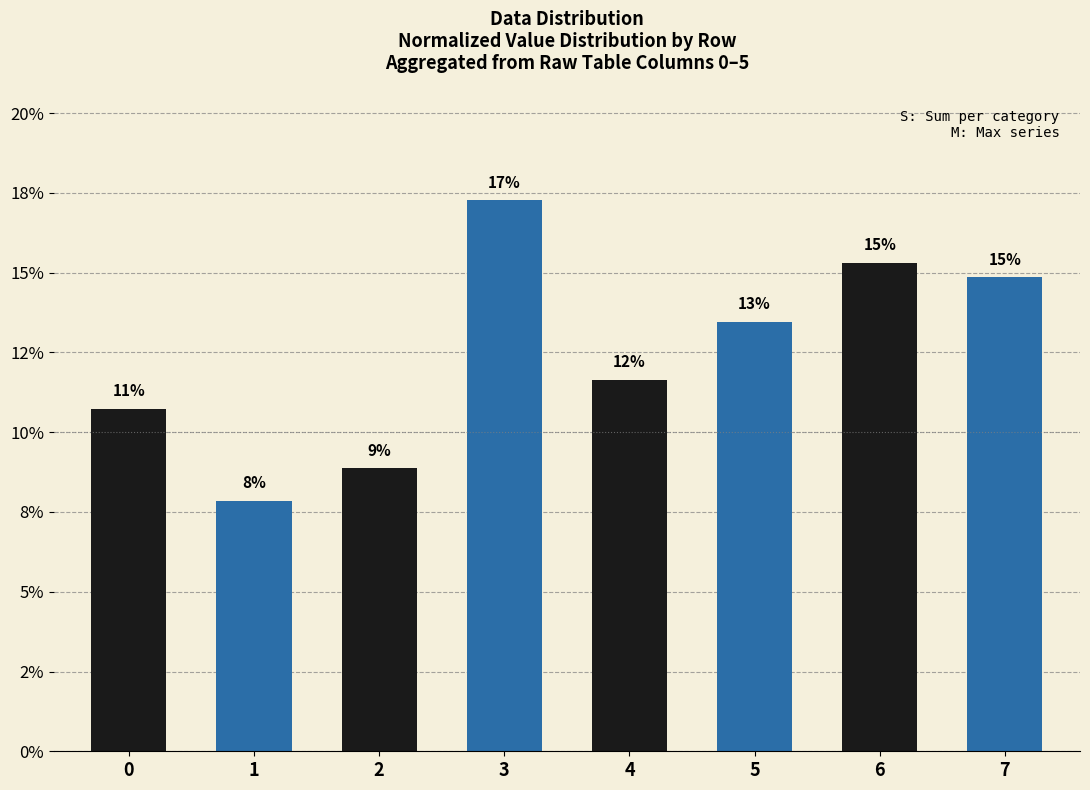

Which category has the highest value across all series?

3